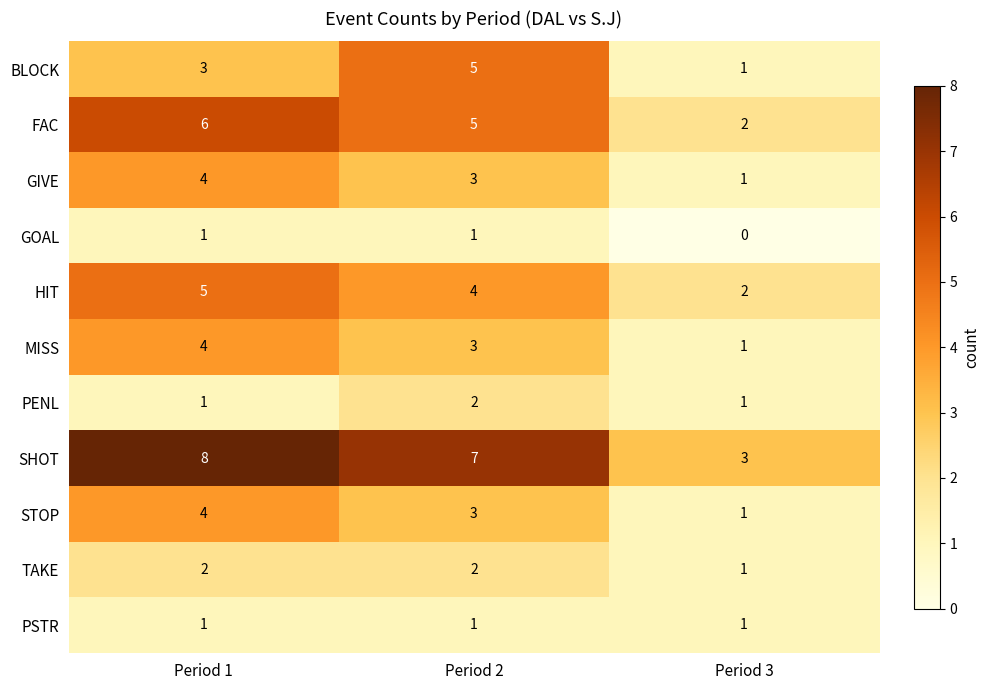

Is it true that FAC equals 2 at Period 1?

False